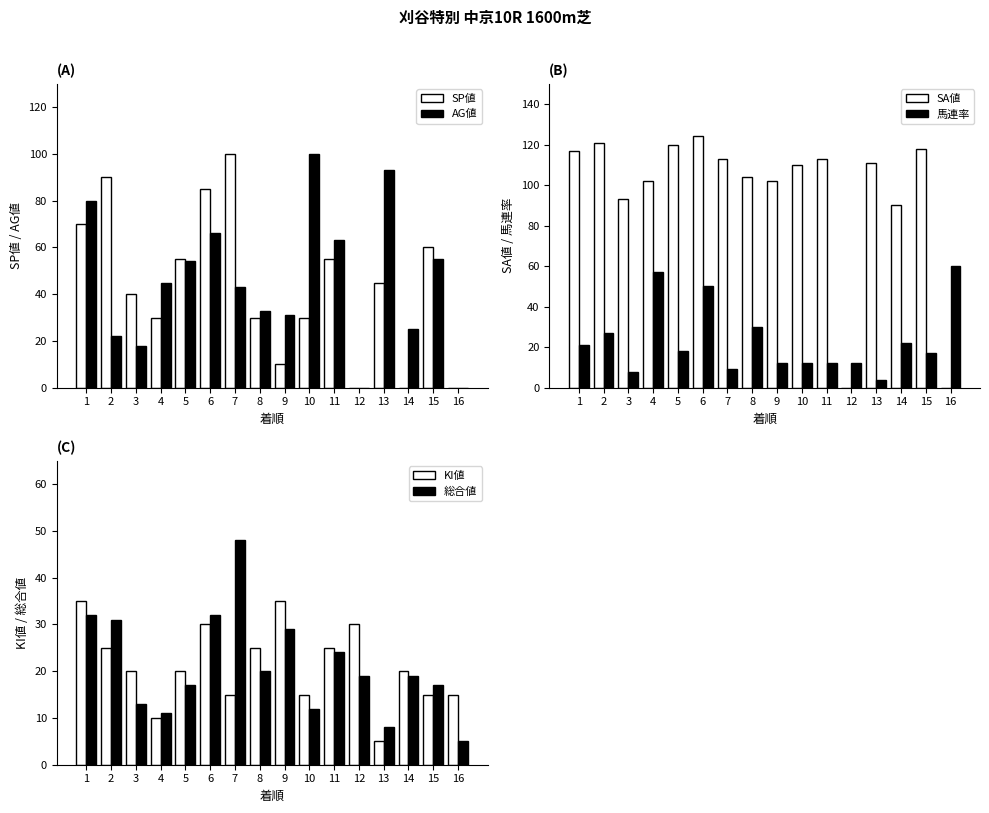

At which label does 総合値 reach its minimum?

16